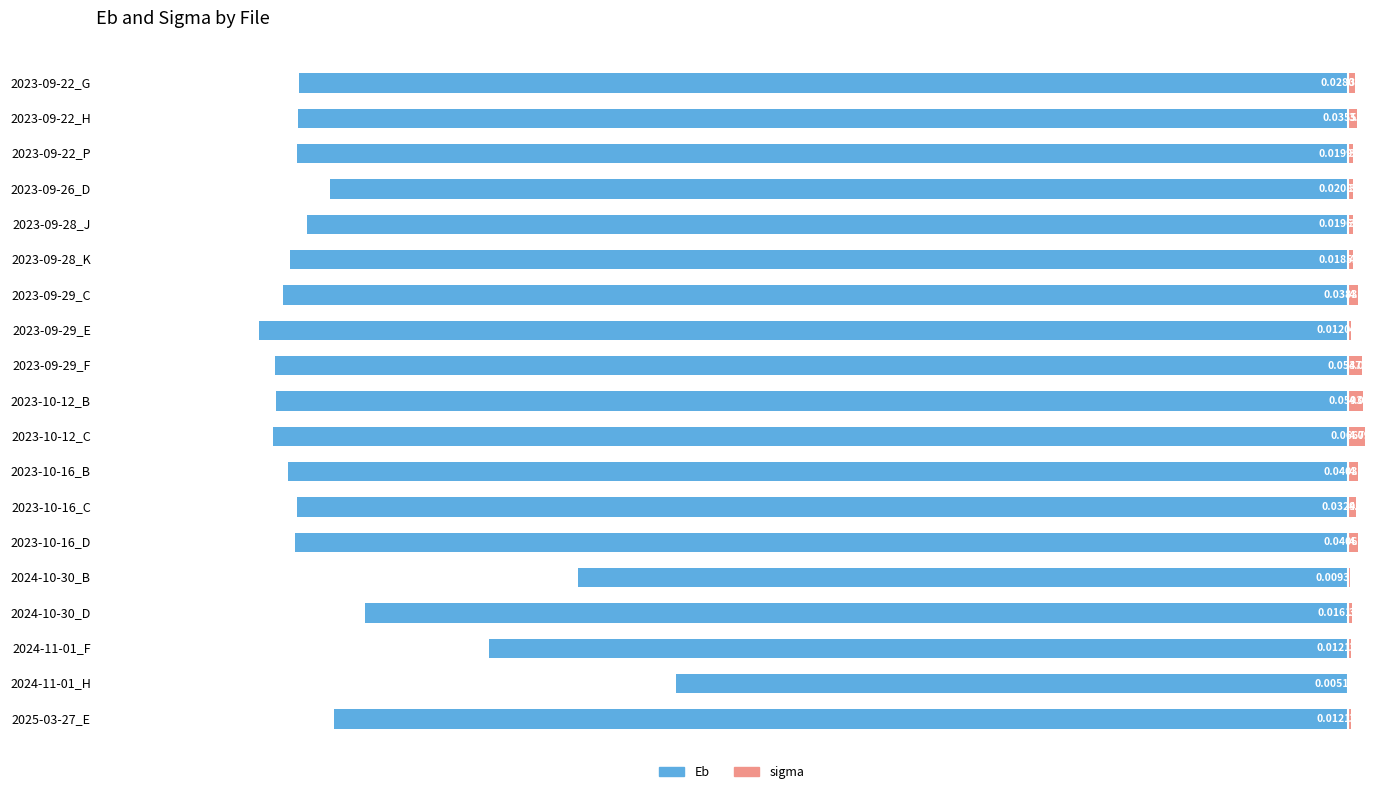

What is the difference between the second highest and second lowest values in the Eb series?

1.2